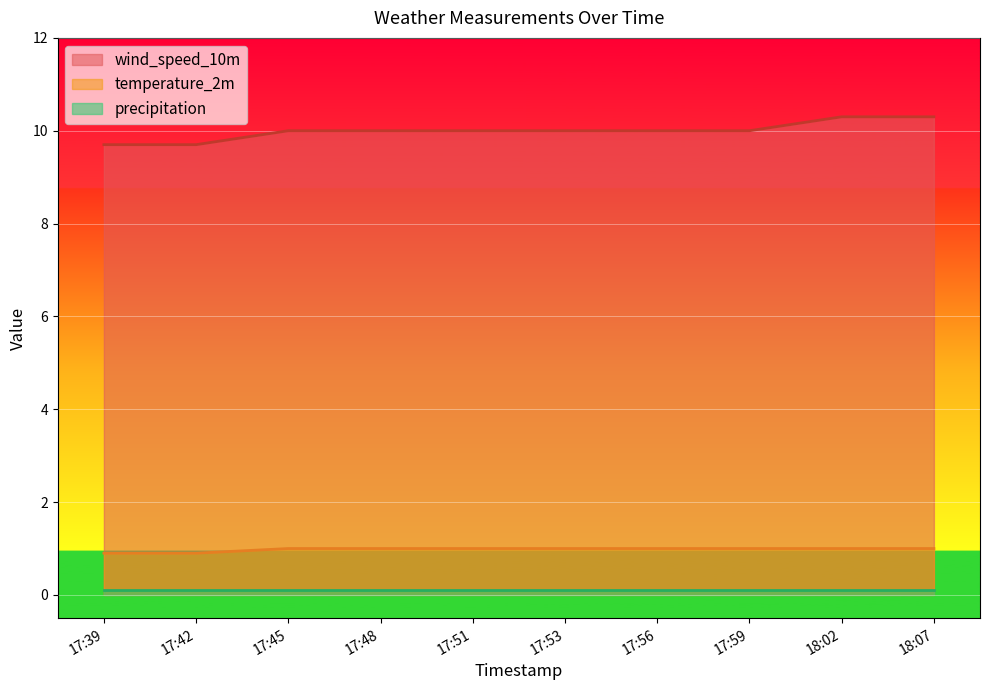

True or false: temperature_2m and wind_speed_10m cross at least once.

False